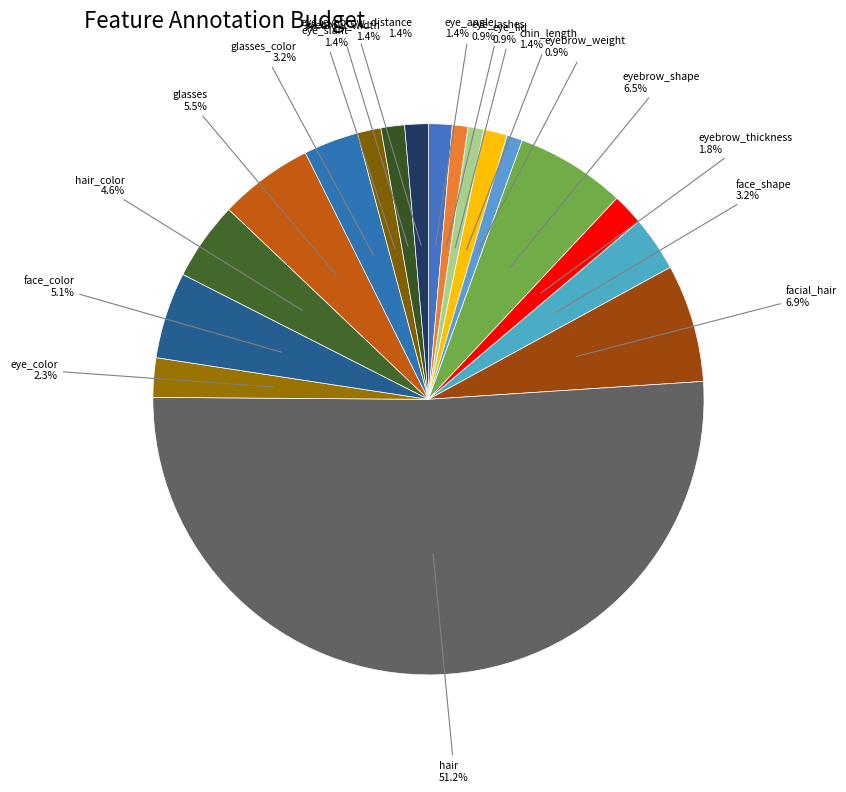

Approximately how many times larger is the value at eye_lashes compared to glasses?

0.2